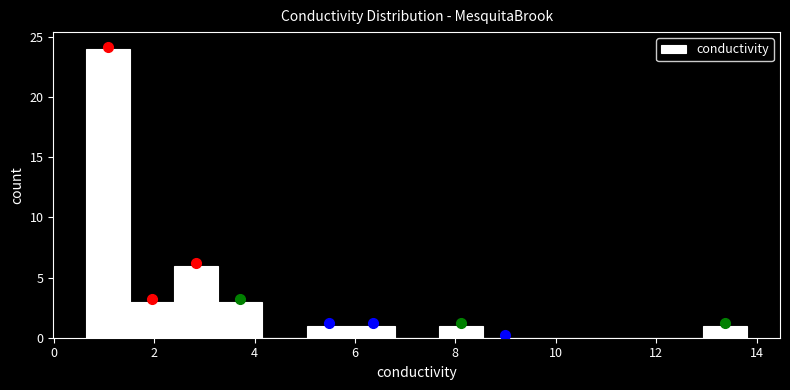

Which range on the x-axis has the tallest bar?

0.6 to 1.6